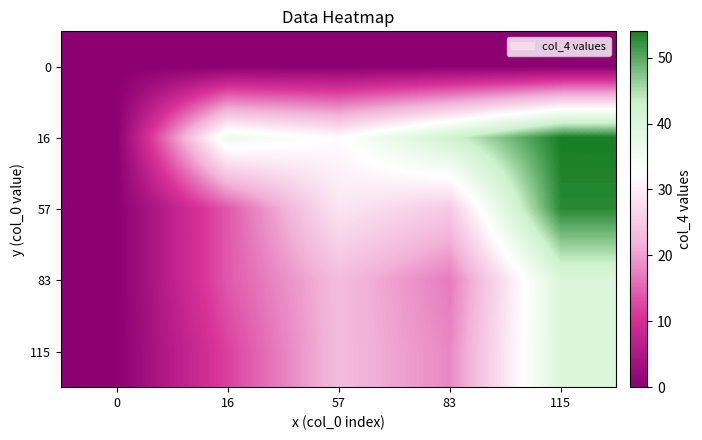

What is the difference between the highest and lowest values at 115?

54